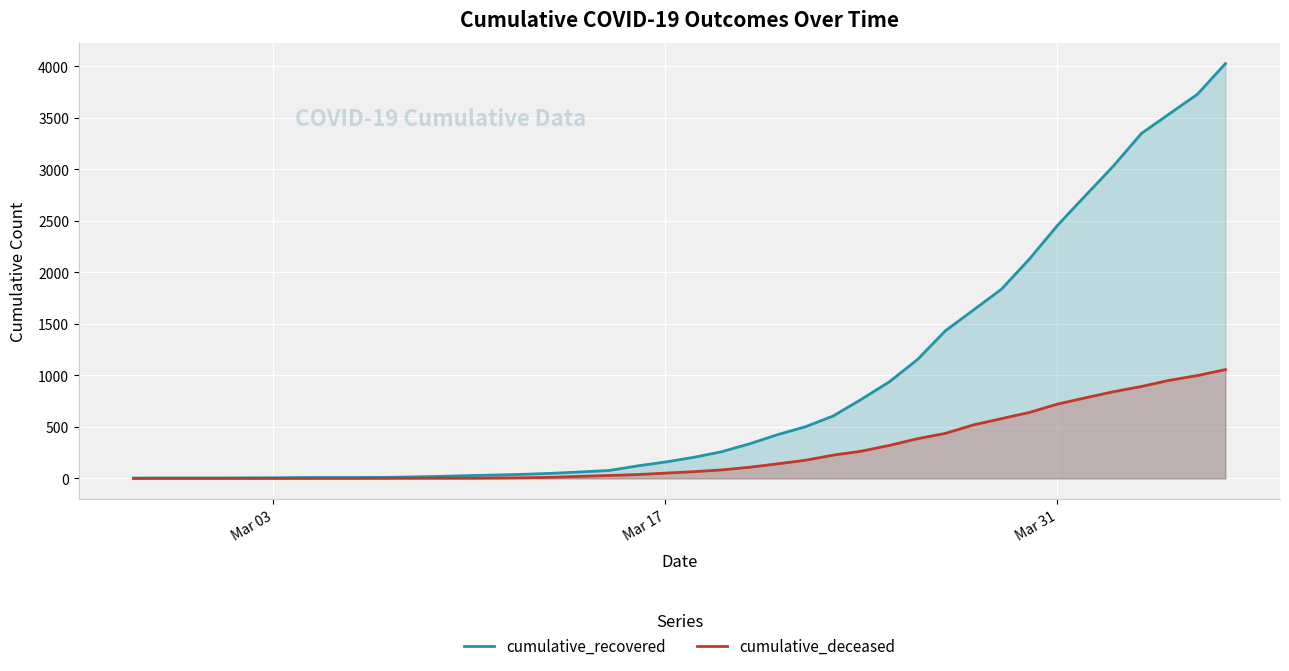

Which series has the largest range (max minus min)?

cumulative_recovered